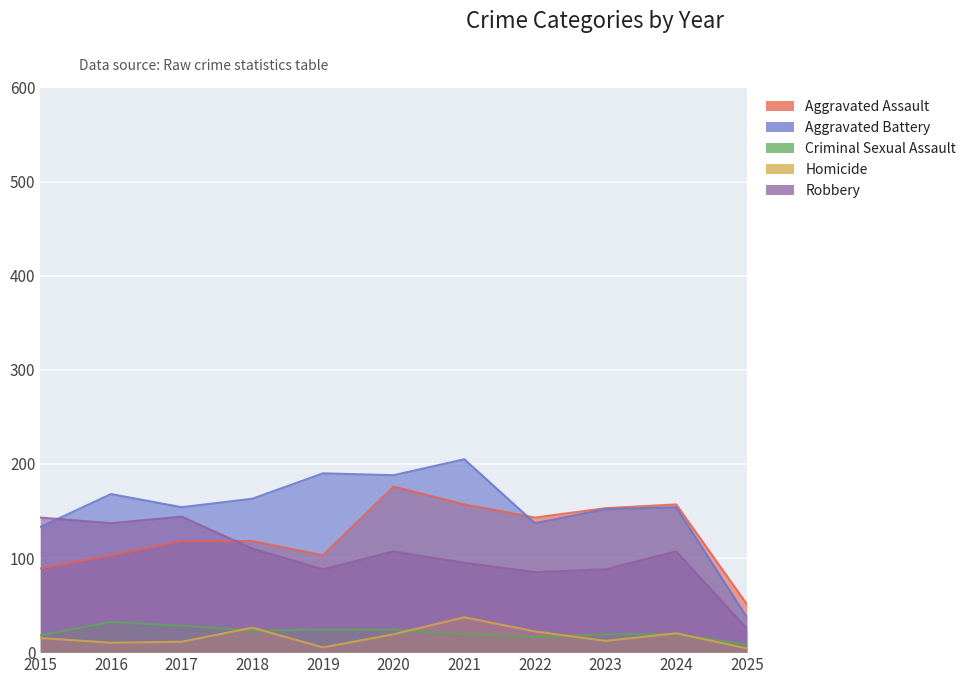

The Aggravated Battery series shows 37 at 2025. True or false?

True